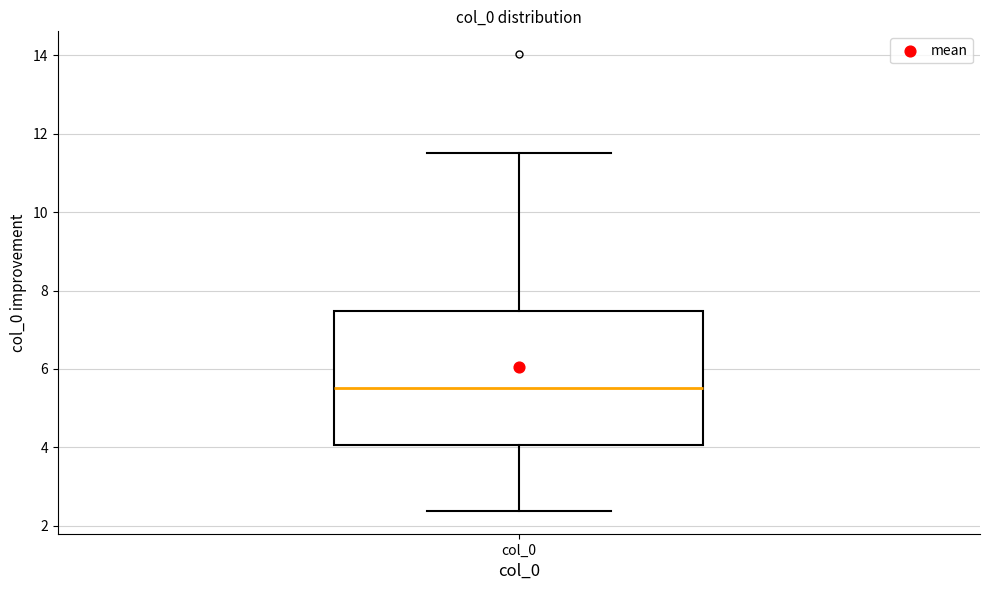

Where does the median line of the box for col_0 sit on the y-axis? The values are not printed on the chart, so give them approximately, as read against the axis.

5.6